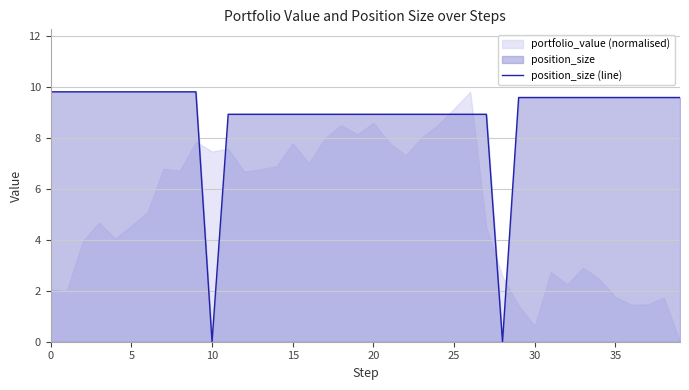

The chart shows a value of 3.0 at 34. True or false?

False